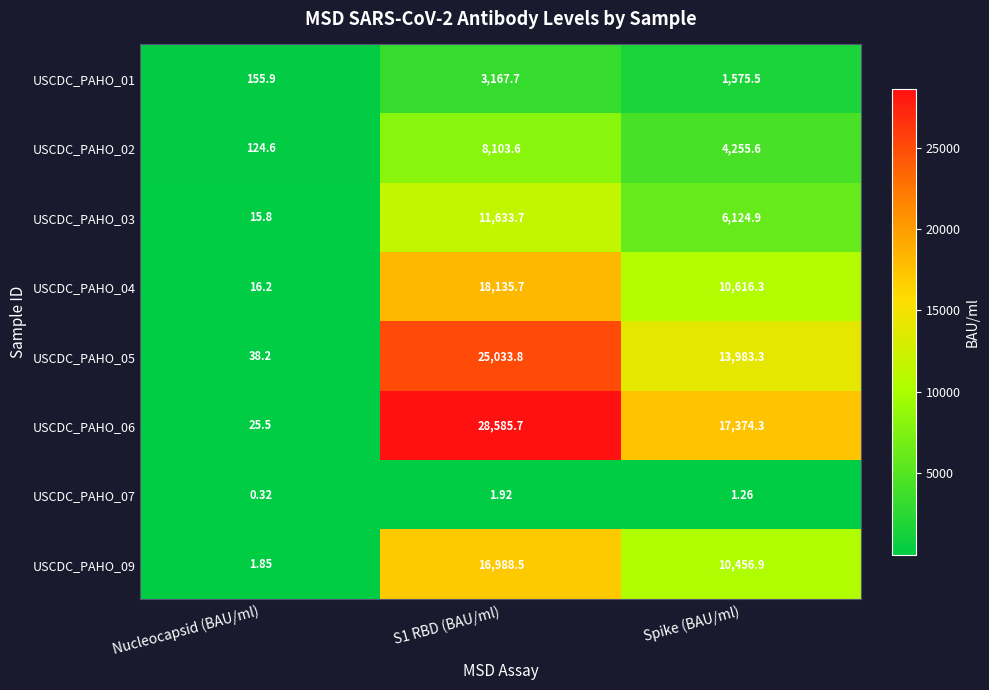

At which category does the chart reach its minimum across all series?

Nucleocapsid (BAU/ml)